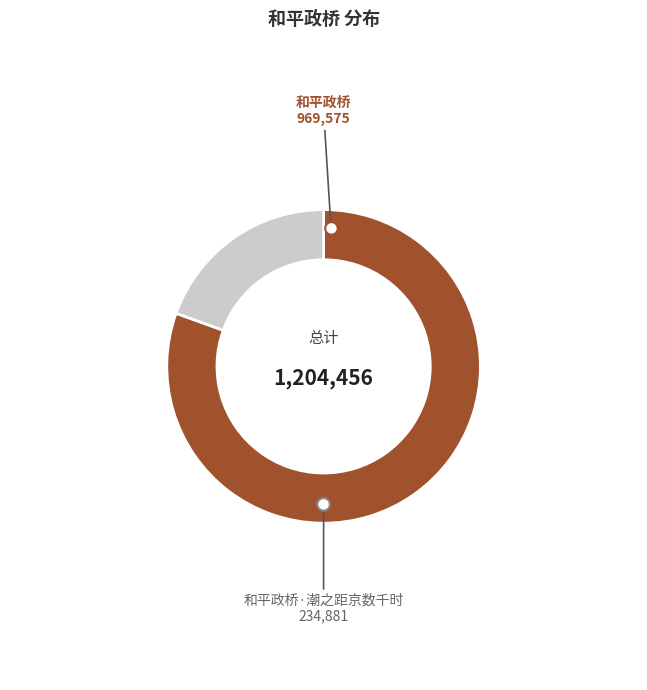

True or false: 和平政桥·潮之距京数千时 accounts for 32% of the total.

False